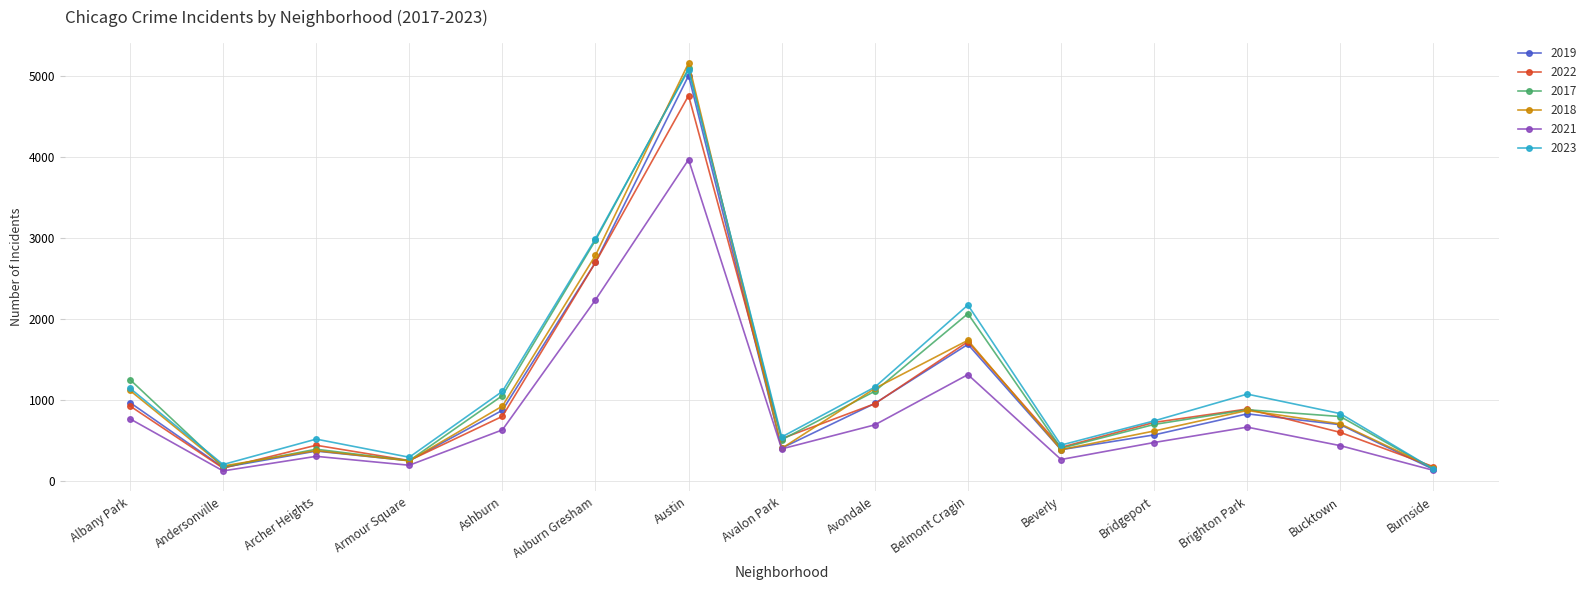

True or false: 2022 has a value of 157 at Andersonville.

True